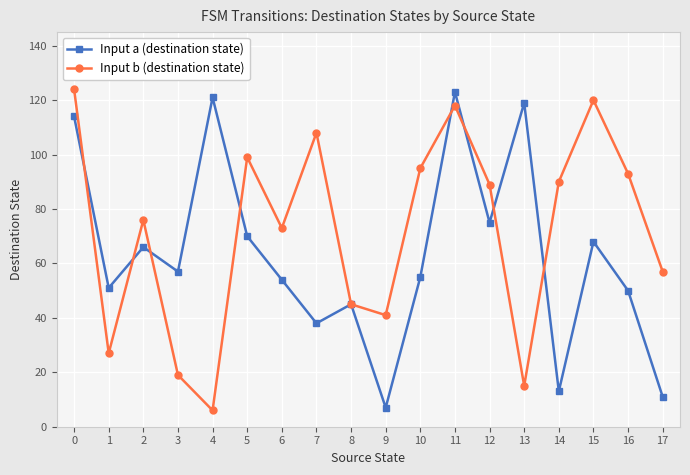

Reading left to right, list all the values displayed in this chart.

Input a (destination state): 114	51	66	57	121	70	54	38	45	7	55	123	75	119	13	68	50	11
Input b (destination state): 124	27	76	19	6	99	73	108	45	41	95	118	89	15	90	120	93	57